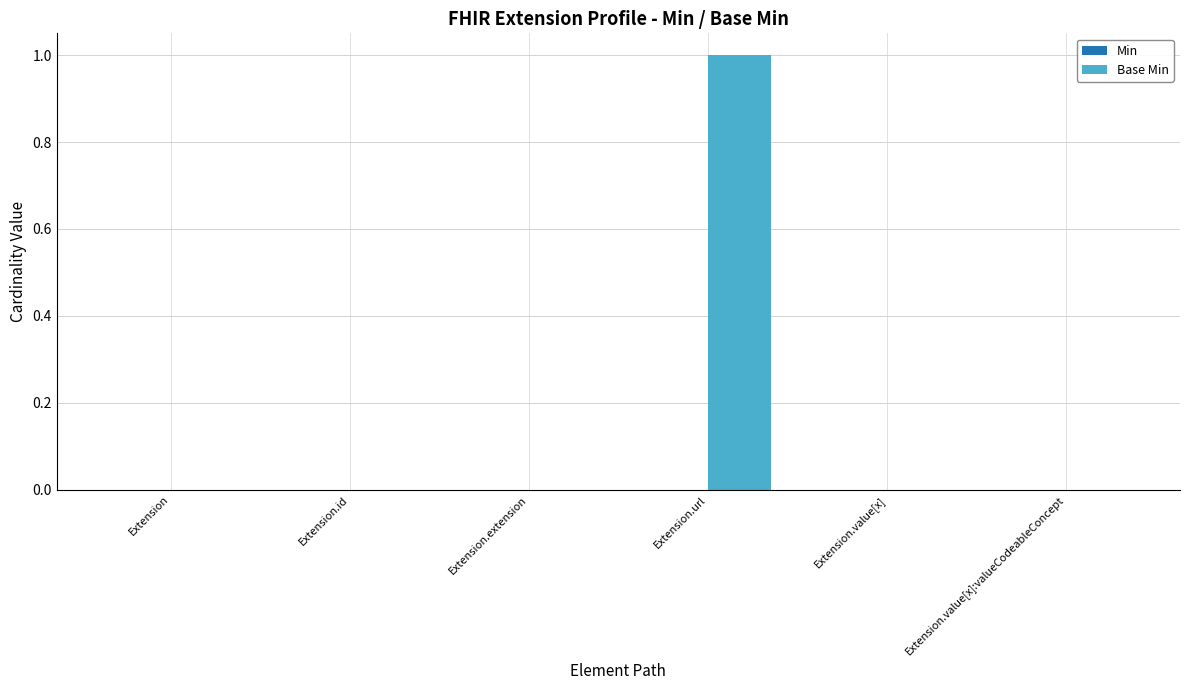

True or false: the data shows 0 at Extension.value[x]:valueCodeableConcept.

True